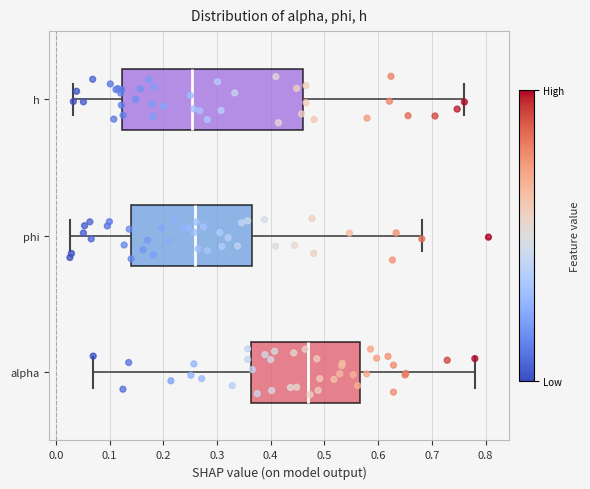

Where does the left whisker of the box for h end on the x-axis? The values are not printed on the chart, so give them approximately, as read against the axis.

0.03